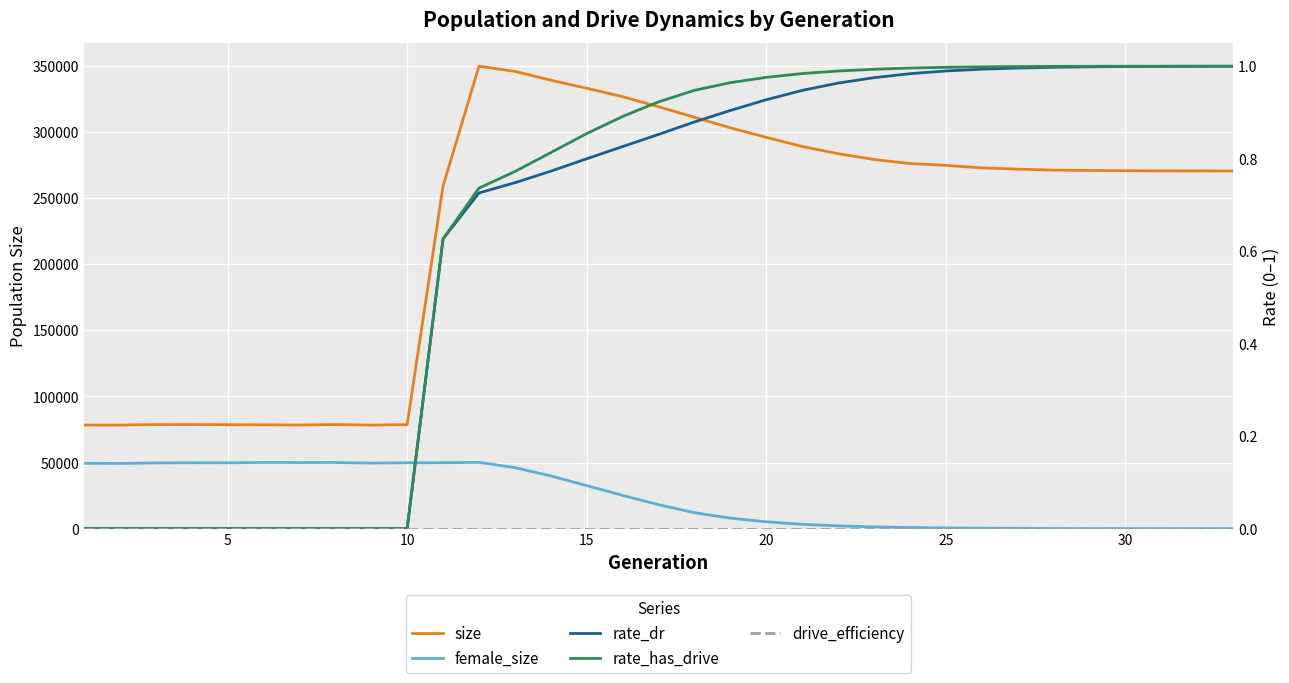

Rank the series at 25 from highest to lowest value.

size, female_size, rate_has_drive, rate_dr, drive_efficiency